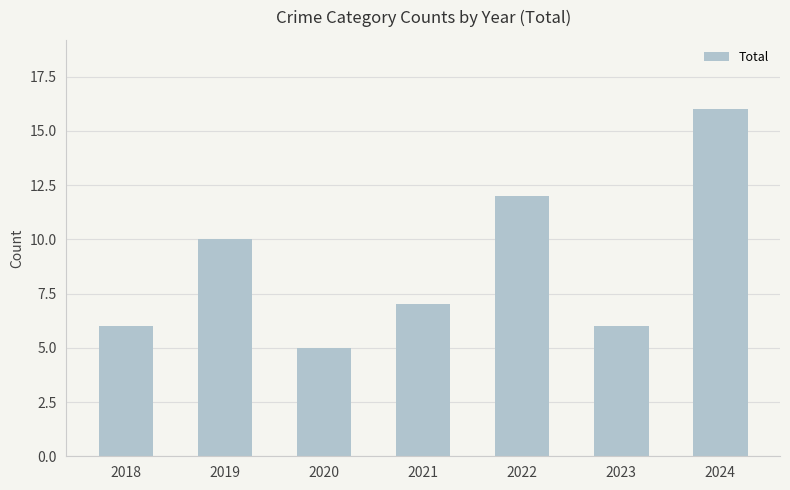

Between 2019 and 2023, which is larger?

2019